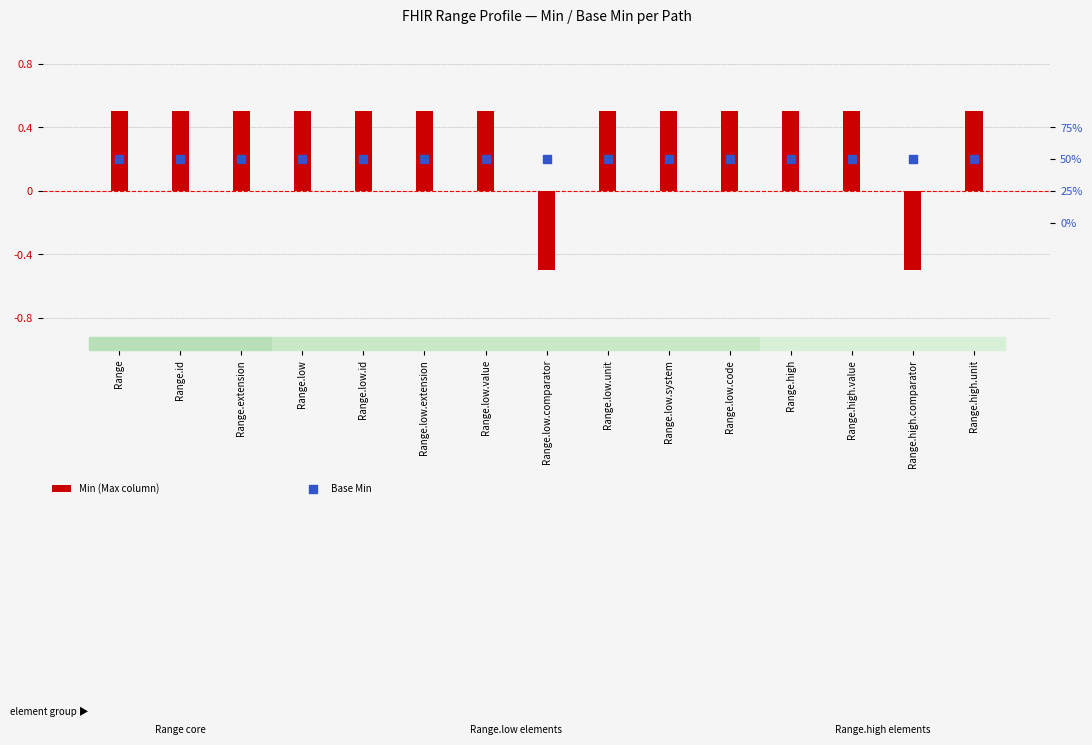

Which series has the widest spread of Y values?

Min (Max column)